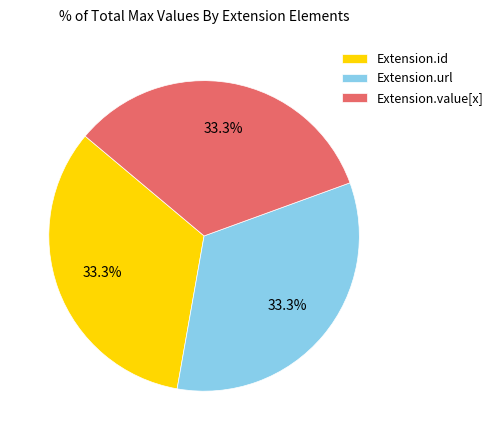

To the nearest percent, what is the average slice percentage?

33%